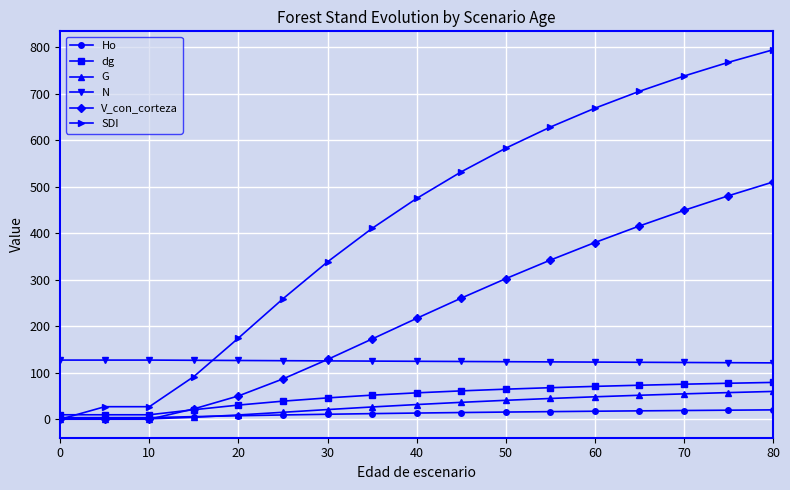

Which series has the largest range (max minus min)?

SDI